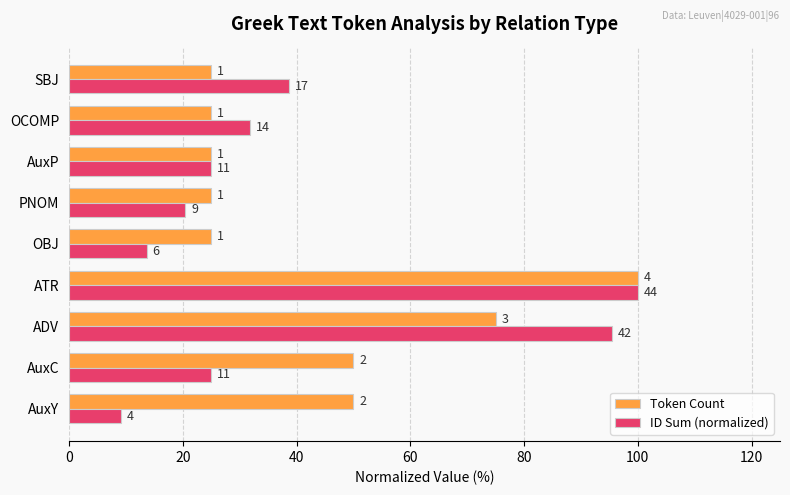

What are all the series names shown in the legend?

Token Count, ID Sum (normalized)